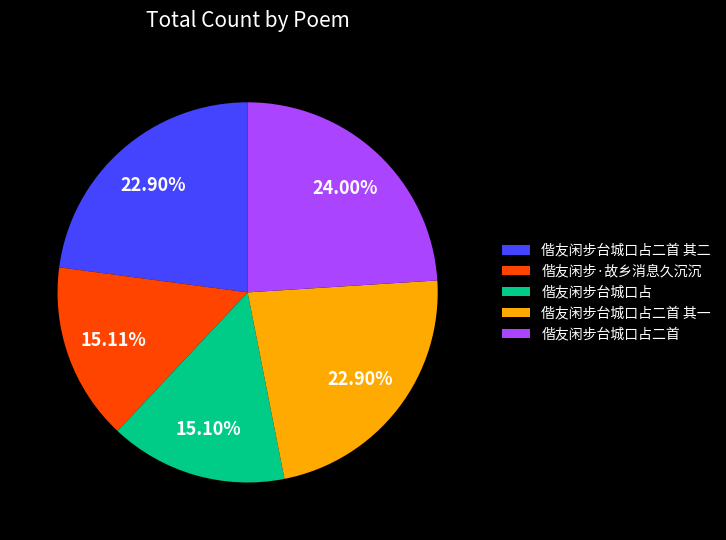

How many slices are in this pie chart?

5